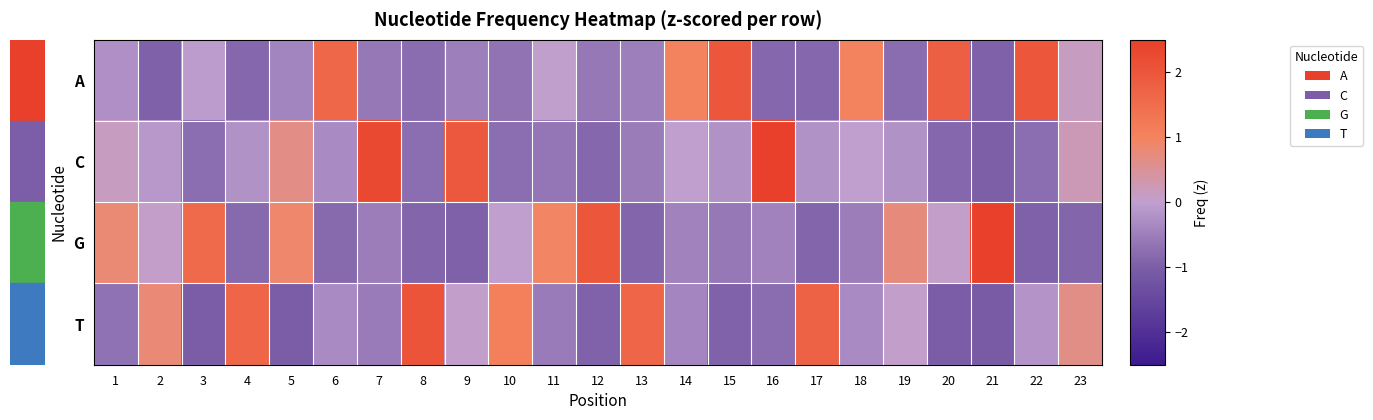

Which has a higher value, 12 or 5?

5